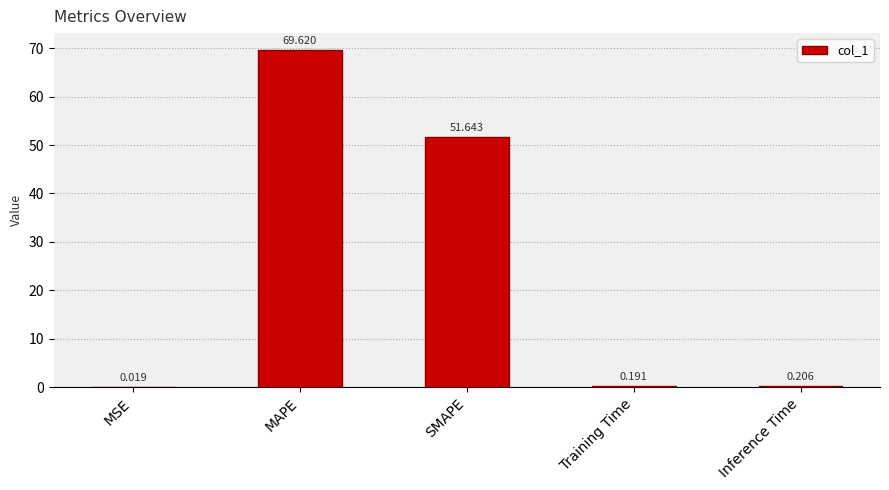

Which has a higher value, SMAPE or MSE?

SMAPE